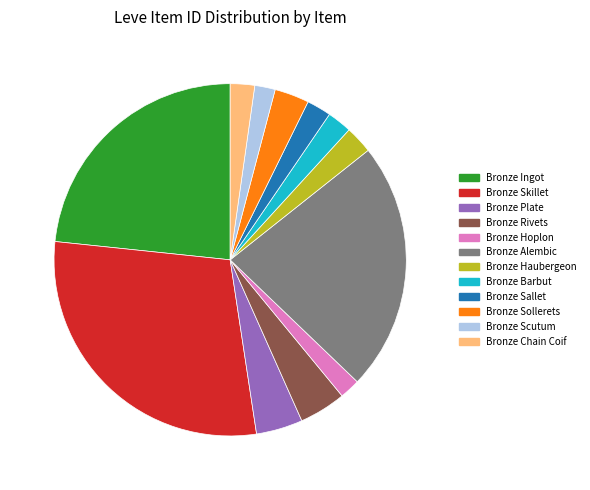

How many segments does this pie chart have?

12